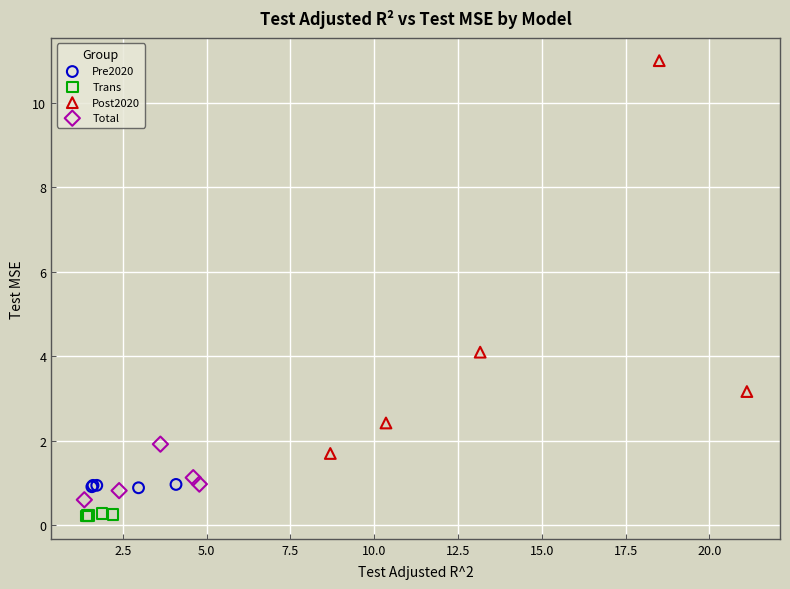

Which series contains the highest Y value?

Post2020